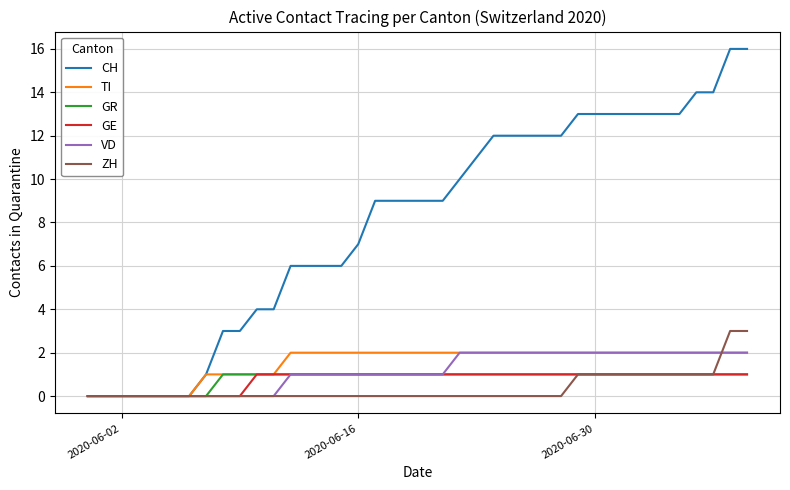

Which series has the largest range (max minus min)?

CH